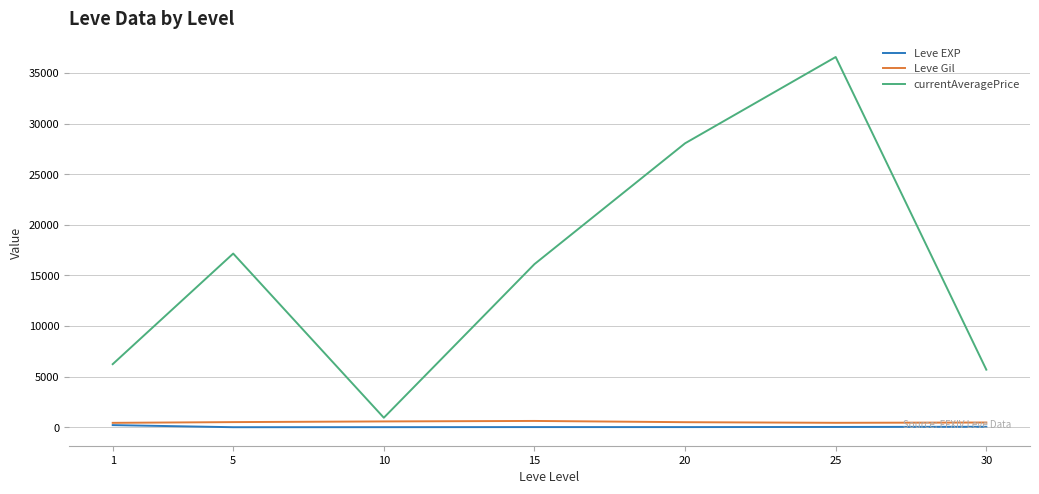

True or false: Leve EXP and currentAveragePrice intersect in this chart.

False